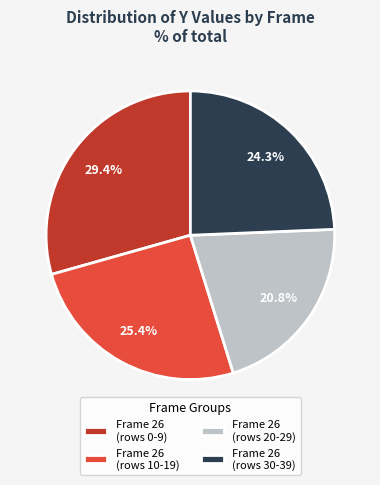

Between Frame 26 (rows 20-29) and Frame 26 (rows 0-9), which is larger?

Frame 26 (rows 0-9)